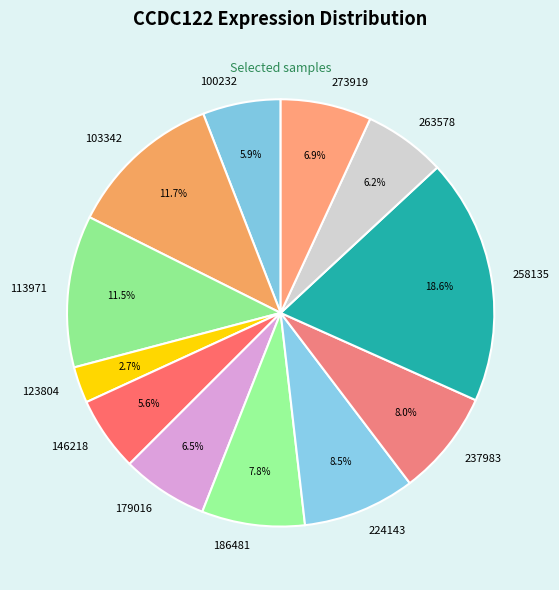

Which category has the biggest portion of the pie?

258135